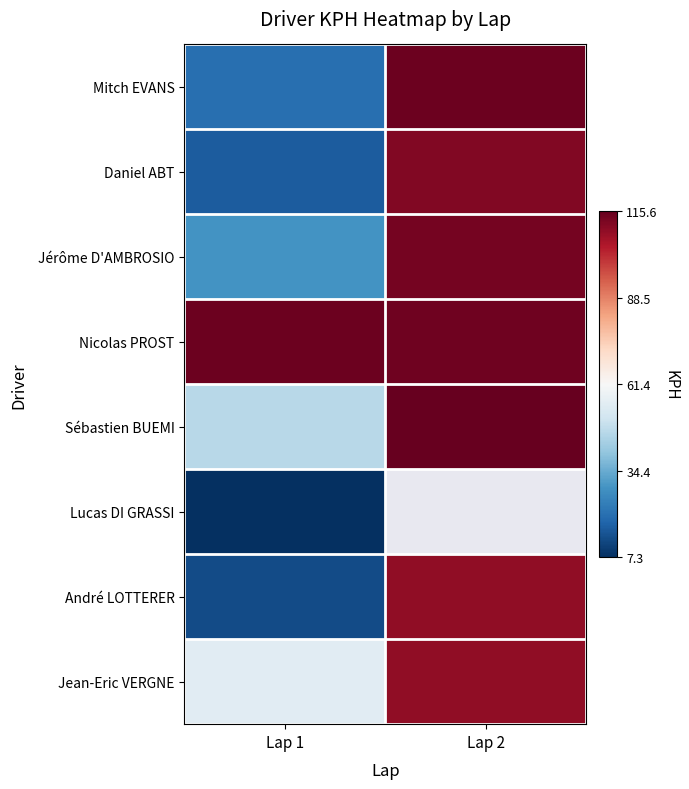

What is the average value of the Daniel ABT series?

63.9